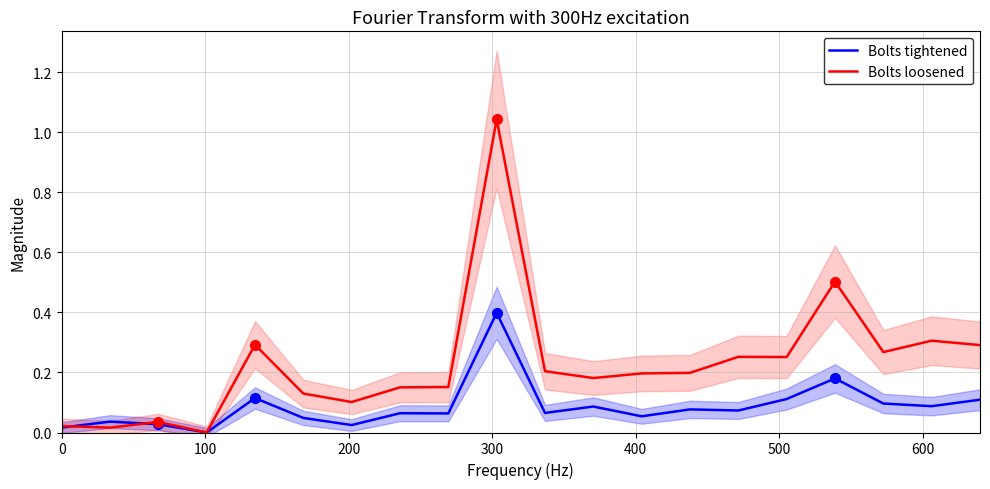

What is the value of the Bolts tightened point at the 16th from the left?

0.1